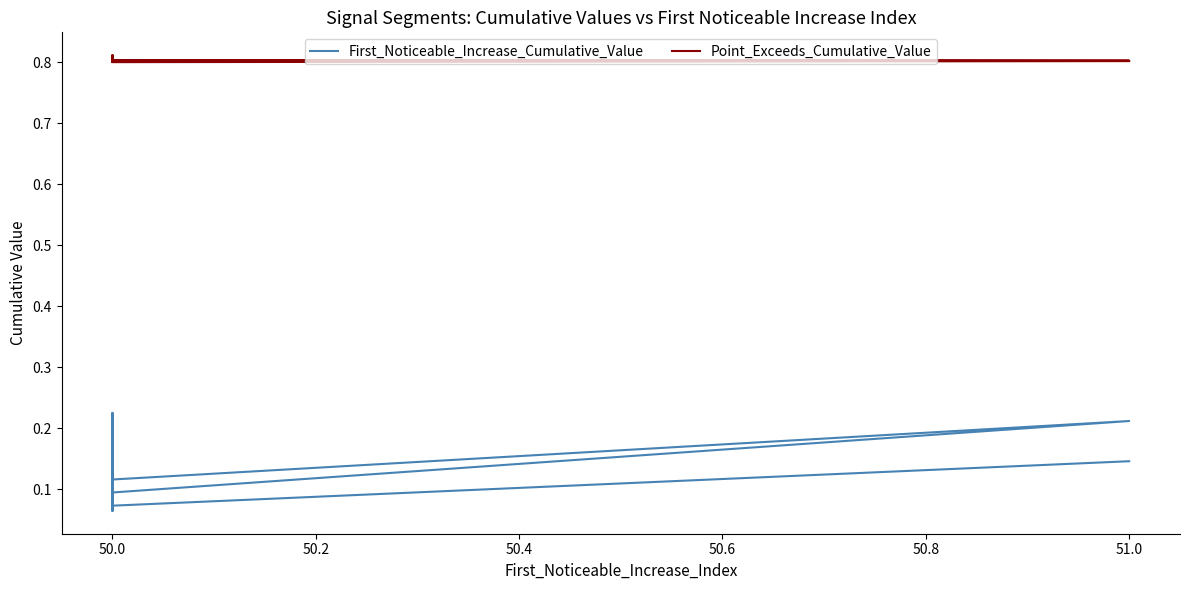

Which series has the widest spread of values?

First_Noticeable_Increase_Cumulative_Value